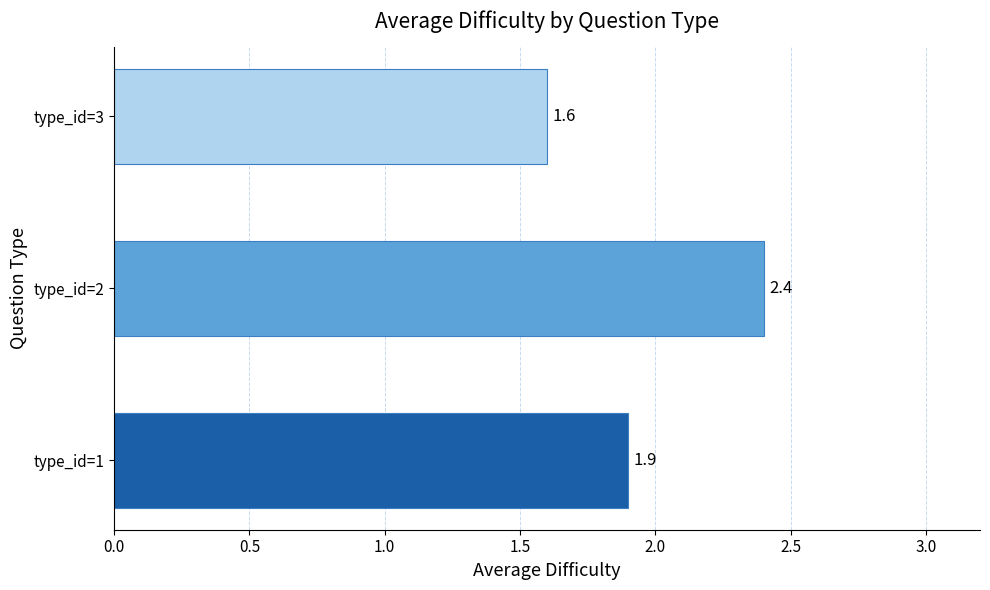

What is the smallest value displayed?

1.6